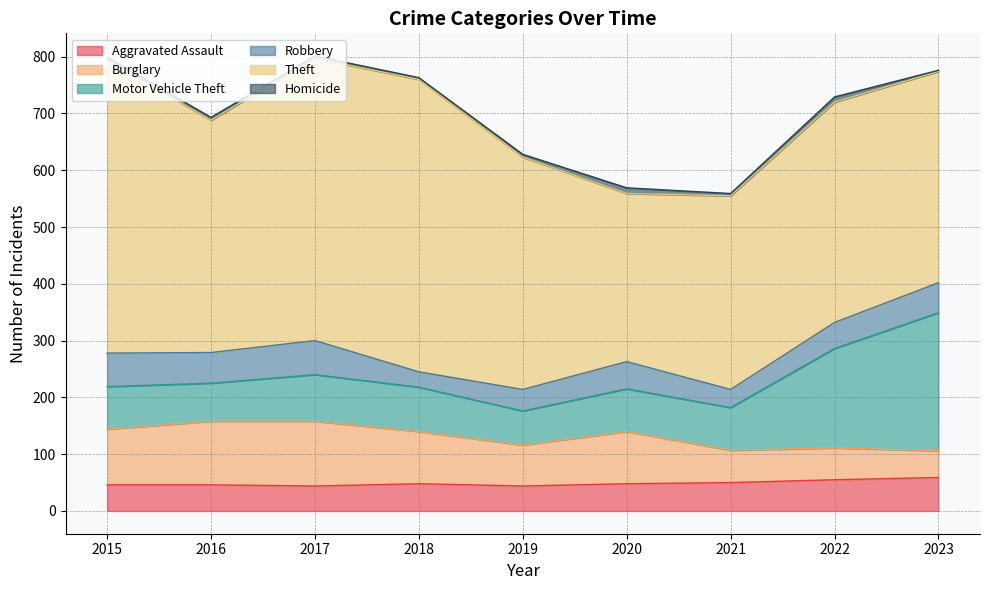

Rank the series by their maximum value, from lowest to highest.

Homicide, Aggravated Assault, Robbery, Burglary, Motor Vehicle Theft, Theft